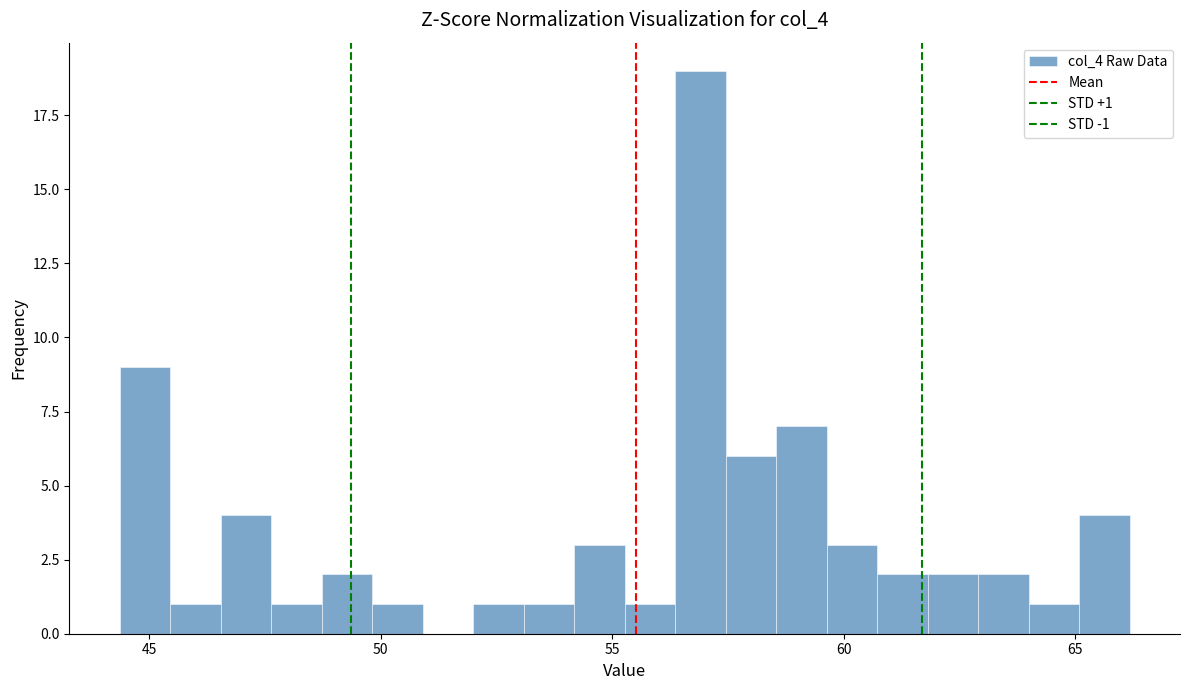

Around what value on the x-axis is the tallest bar? Give the approximate position of its centre, as read against the axis.

57.0